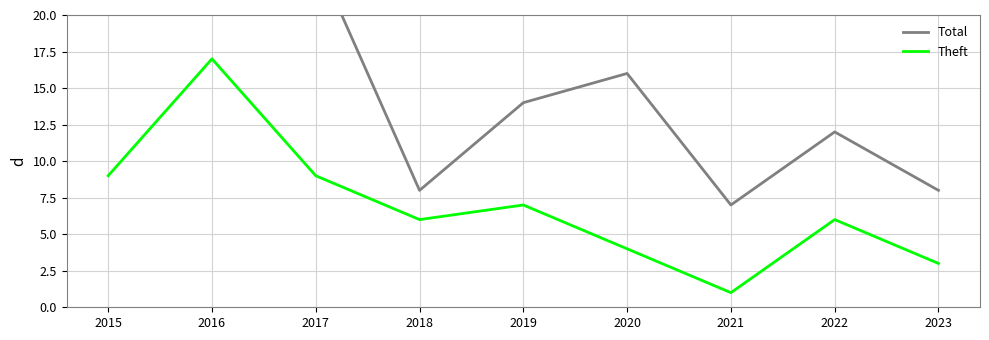

Does the chart have visible grid lines?

Yes